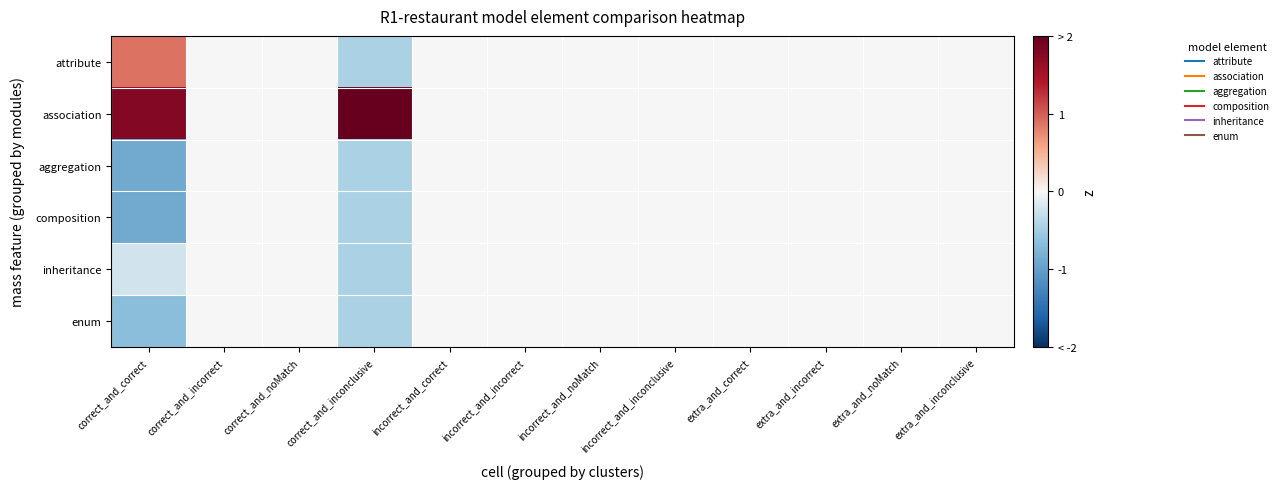

Which series has the largest total across all categories?

association